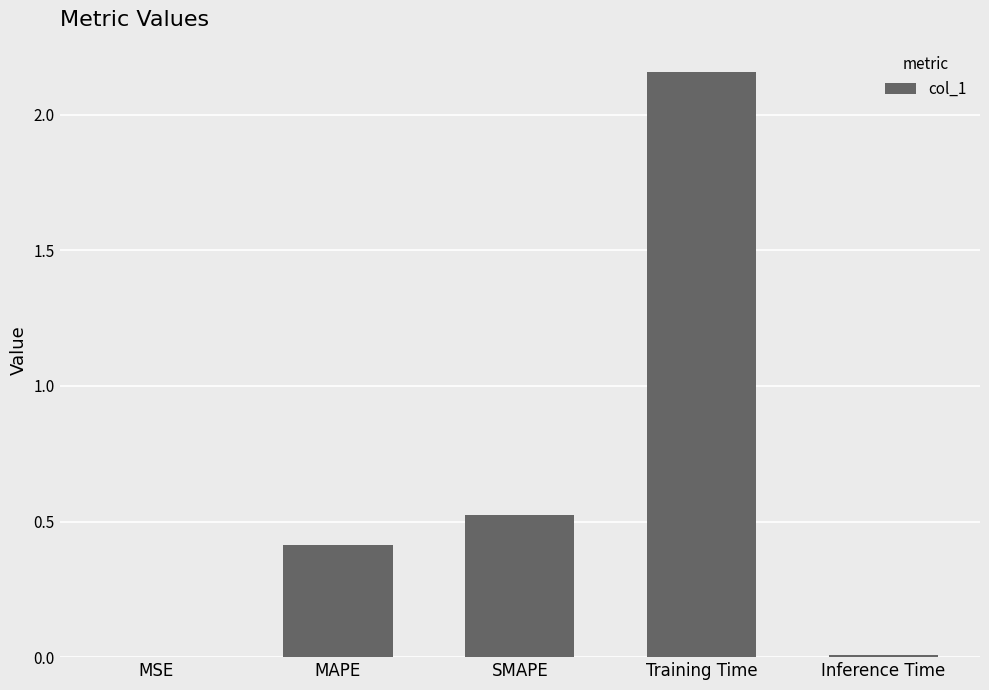

True or false: the data shows 0.0 at Inference Time.

True